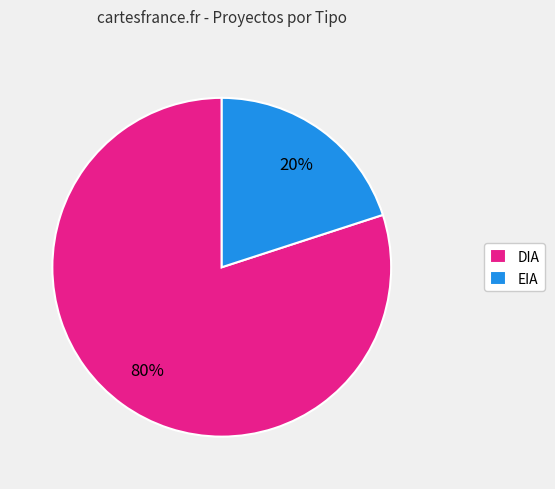

What is the smallest slice in the pie chart?

EIA